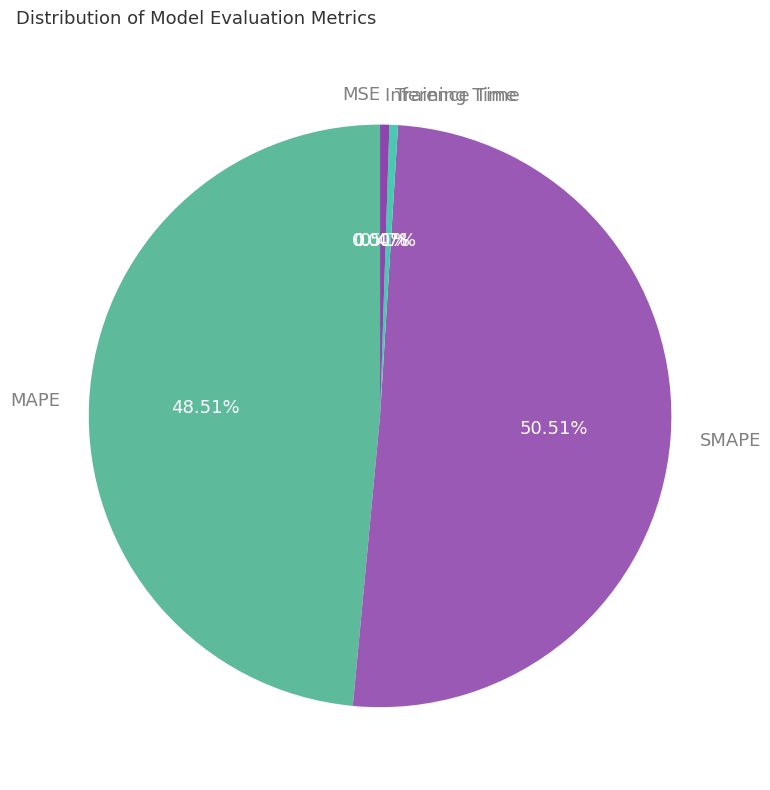

Which category accounts for the majority?

SMAPE